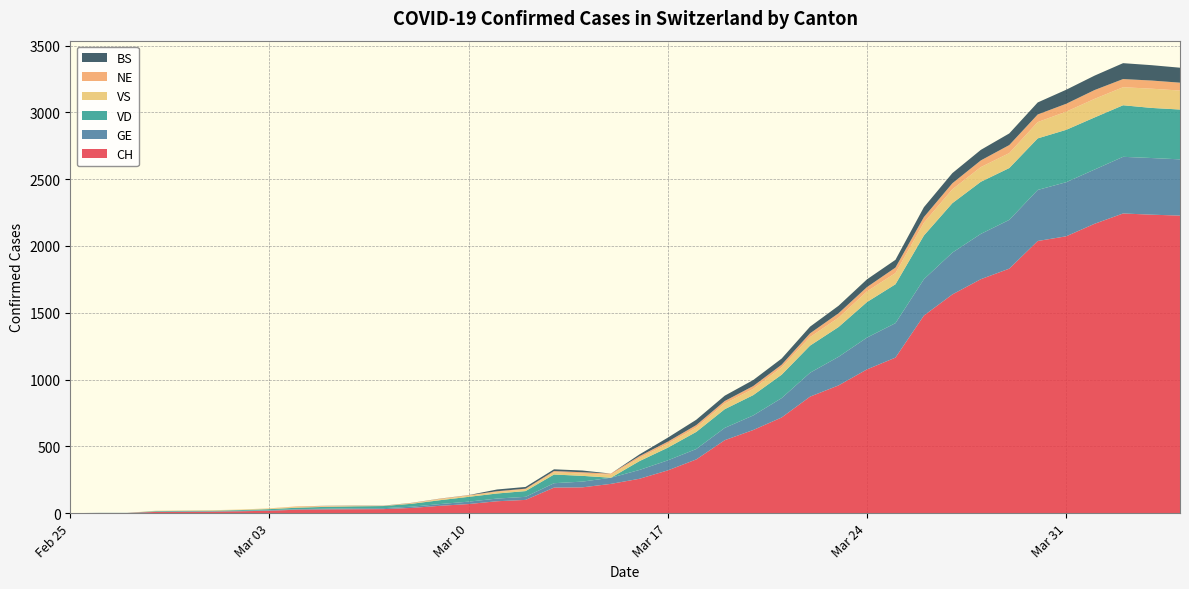

Reading left to right, extract all data points from this chart.

CH: 2020-02-25=0	2020-02-26=1	2020-02-27=1	2020-02-28=9	2020-02-29=10	2020-03-01=11	2020-03-02=14	2020-03-03=18	2020-03-04=26	2020-03-05=28	2020-03-06=29	2020-03-07=30	2020-03-08=39	2020-03-09=55	2020-03-10=68	2020-03-11=89	2020-03-12=99	2020-03-13=191	2020-03-14=193	2020-03-15=219	2020-03-16=257	2020-03-17=320	2020-03-18=402	2020-03-19=546	2020-03-20=622	2020-03-21=716	2020-03-22=872	2020-03-23=956	2020-03-24=1076	2020-03-25=1164	2020-03-26=1479	2020-03-27=1637	2020-03-28=1751	2020-03-29=1830	2020-03-30=2037	2020-03-31=2072	2020-04-01=2166	2020-04-02=2243	2020-04-03=2234	2020-04-04=2227
GE: 2020-02-25=0	2020-02-26=1	2020-02-27=1	2020-02-28=2	2020-02-29=3	2020-03-01=3	2020-03-02=3	2020-03-03=4	2020-03-04=4	2020-03-05=5	2020-03-06=7	2020-03-07=7	2020-03-08=9	2020-03-09=13	2020-03-10=18	2020-03-11=20	2020-03-12=23	2020-03-13=33	2020-03-14=43	2020-03-15=46	2020-03-16=66	2020-03-17=75	2020-03-18=78	2020-03-19=92	2020-03-20=109	2020-03-21=145	2020-03-22=179	2020-03-23=214	2020-03-24=238	2020-03-25=258	2020-03-26=272	2020-03-27=313	2020-03-28=339	2020-03-29=365	2020-03-30=382	2020-03-31=405	2020-04-01=406	2020-04-02=424	2020-04-03=424	2020-04-04=421
VD: 2020-02-25=0	2020-02-26=0	2020-02-27=0	2020-02-28=4	2020-02-29=4	2020-03-01=4	2020-03-02=6	2020-03-03=8	2020-03-04=11	2020-03-05=14	2020-03-06=15	2020-03-07=16	2020-03-08=22	2020-03-09=29	2020-03-10=36	2020-03-11=38	2020-03-12=43	2020-03-13=65	2020-03-14=43	2020-03-15=0	2020-03-16=66	2020-03-17=95	2020-03-18=128	2020-03-19=140	2020-03-20=152	2020-03-21=175	2020-03-22=203	2020-03-23=223	2020-03-24=266	2020-03-25=291	2020-03-26=327	2020-03-27=370	2020-03-28=390	2020-03-29=388	2020-03-30=386	2020-03-31=392	2020-04-01=390	2020-04-02=386	2020-04-03=375	2020-04-04=373
VS: 2020-02-25=0	2020-02-26=0	2020-02-27=0	2020-02-28=3	2020-02-29=3	2020-03-01=4	2020-03-02=4	2020-03-03=5	2020-03-04=6	2020-03-05=3	2020-03-06=3	2020-03-07=0	2020-03-08=3	2020-03-09=7	2020-03-10=8	2020-03-11=11	2020-03-12=12	2020-03-13=17	2020-03-14=17	2020-03-15=22	2020-03-16=24	2020-03-17=29	2020-03-18=33	2020-03-19=42	2020-03-20=47	2020-03-21=55	2020-03-22=64	2020-03-23=70	2020-03-24=80	2020-03-25=84	2020-03-26=96	2020-03-27=104	2020-03-28=110	2020-03-29=112	2020-03-30=122	2020-03-31=136	2020-04-01=139	2020-04-02=135	2020-04-03=144	2020-04-04=142
NE: 2020-02-25=0	2020-02-26=0	2020-02-27=0	2020-02-28=0	2020-02-29=0	2020-03-01=0	2020-03-02=0	2020-03-03=1	2020-03-04=4	2020-03-05=4	2020-03-06=2	2020-03-07=2	2020-03-08=3	2020-03-09=4	2020-03-10=4	2020-03-11=6	2020-03-12=6	2020-03-13=9	2020-03-14=10	2020-03-15=9	2020-03-16=13	2020-03-17=16	2020-03-18=18	2020-03-19=19	2020-03-20=21	2020-03-21=20	2020-03-22=28	2020-03-23=33	2020-03-24=32	2020-03-25=41	2020-03-26=42	2020-03-27=45	2020-03-28=50	2020-03-29=60	2020-03-30=57	2020-03-31=59	2020-04-01=66	2020-04-02=61	2020-04-03=61	2020-04-04=59
BS: 2020-02-25=0	2020-02-26=0	2020-02-27=0	2020-02-28=0	2020-02-29=0	2020-03-01=0	2020-03-02=0	2020-03-03=0	2020-03-04=0	2020-03-05=1	2020-03-06=1	2020-03-07=1	2020-03-08=1	2020-03-09=1	2020-03-10=1	2020-03-11=13	2020-03-12=13	2020-03-13=13	2020-03-14=13	2020-03-15=0	2020-03-16=13	2020-03-17=30	2020-03-18=40	2020-03-19=40	2020-03-20=45	2020-03-21=46	2020-03-22=50	2020-03-23=56	2020-03-24=58	2020-03-25=58	2020-03-26=74	2020-03-27=76	2020-03-28=79	2020-03-29=87	2020-03-30=90	2020-03-31=105	2020-04-01=108	2020-04-02=119	2020-04-03=115	2020-04-04=112